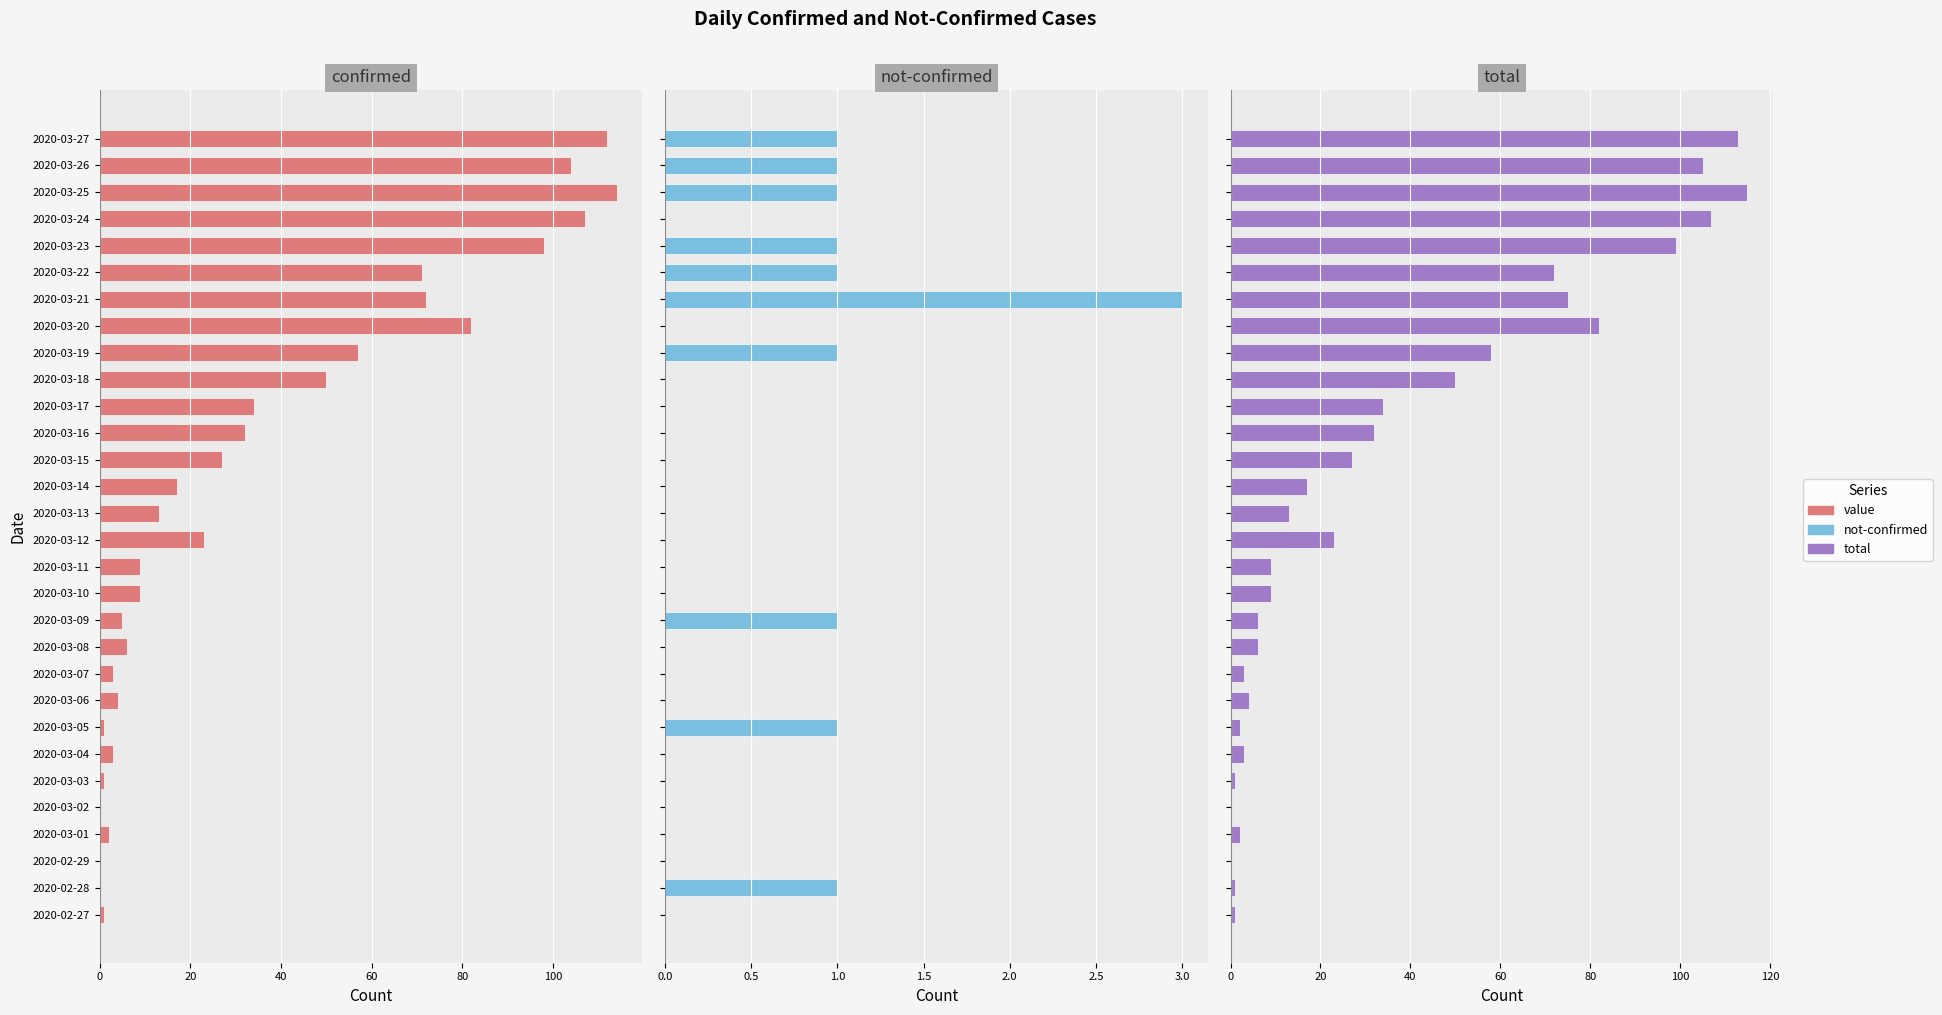

Is the value of confirmed at 2020-03-06 greater than the value of total at 2020-03-24?

No